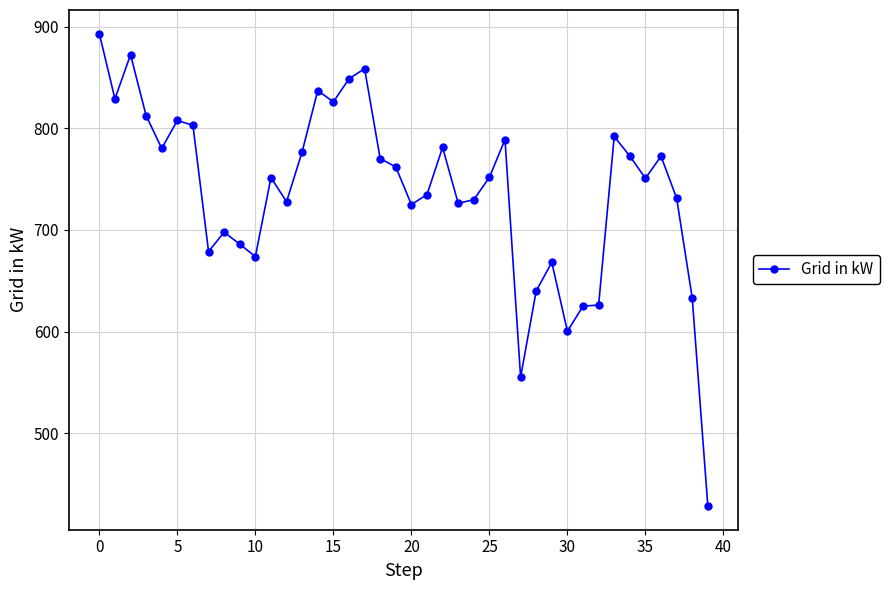

What is the average value?

738.2